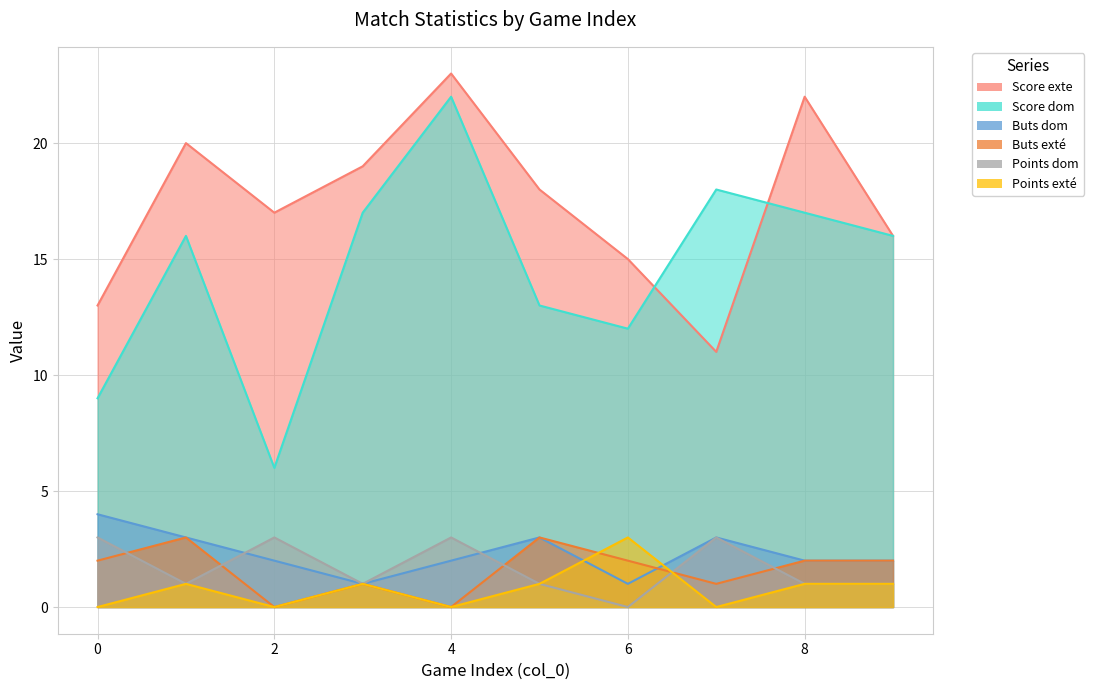

In Buts exté, how many points are lower than both neighbors (excluding endpoints)?

3